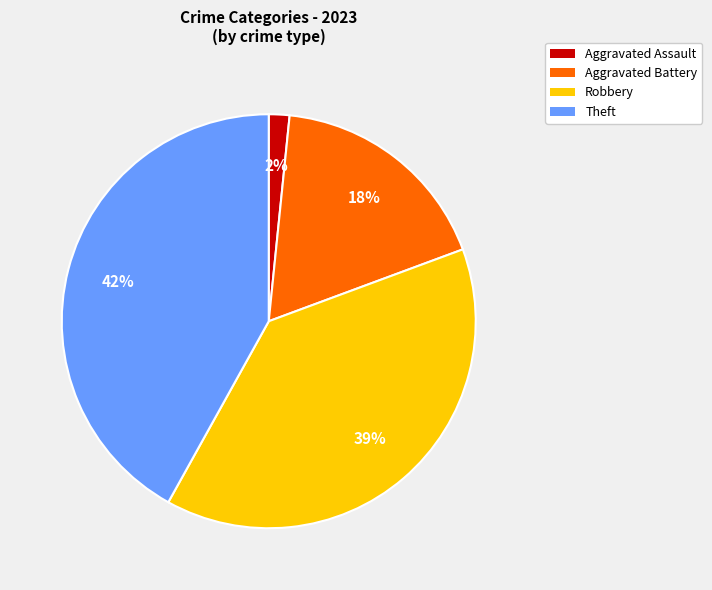

The Aggravated Assault slice represents 2% of the pie. True or false?

True